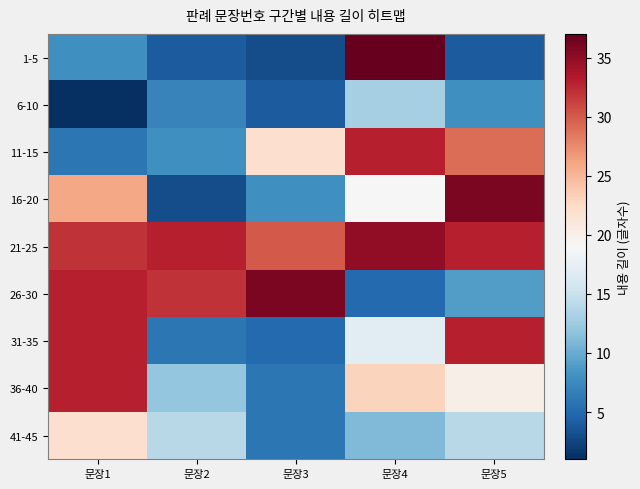

Which label corresponds to the largest value in the chart?

문장4